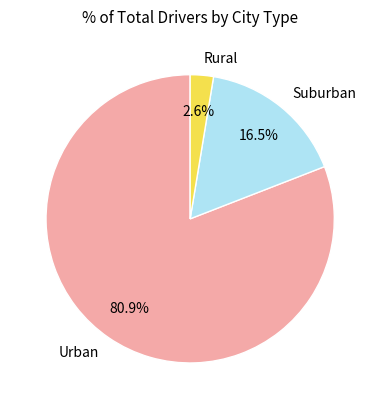

Count the number of slices in the pie.

3